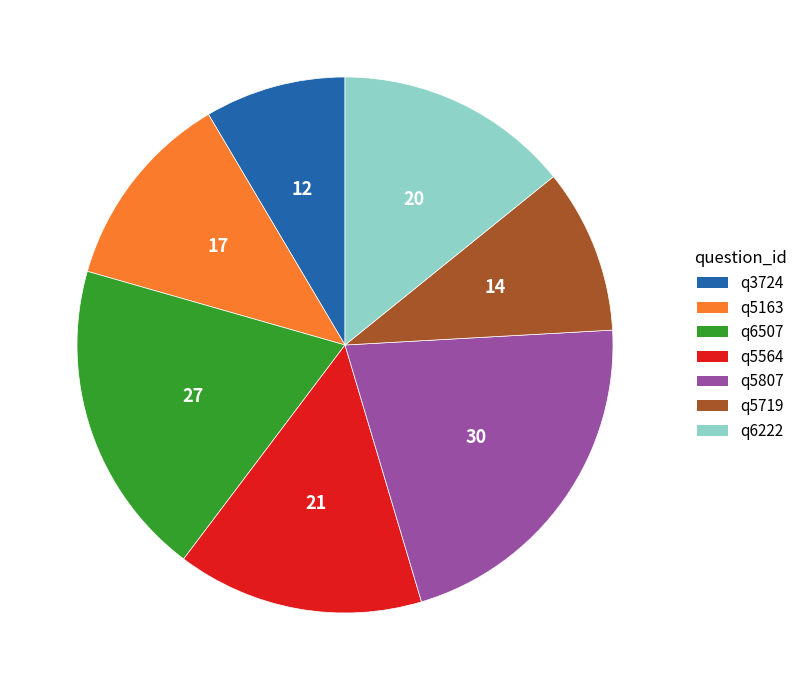

Is it true that q3724 is 9% of the pie?

True